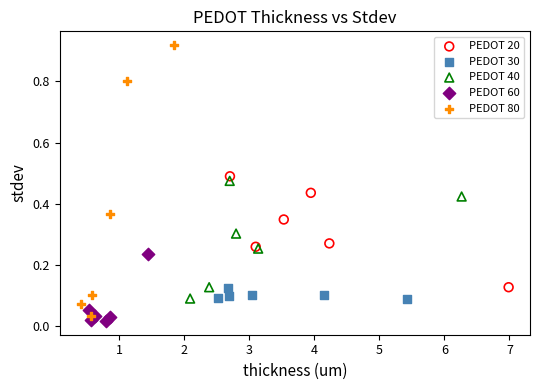

What are all the series names shown in the legend?

PEDOT 20, PEDOT 30, PEDOT 40, PEDOT 60, PEDOT 80